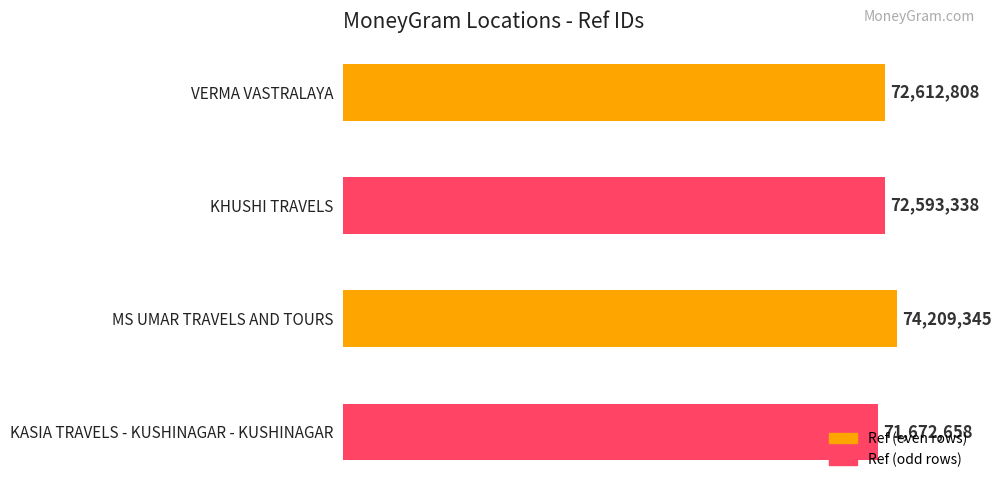

The chart shows a value of 72612808 at VERMA VASTRALAYA. True or false?

True